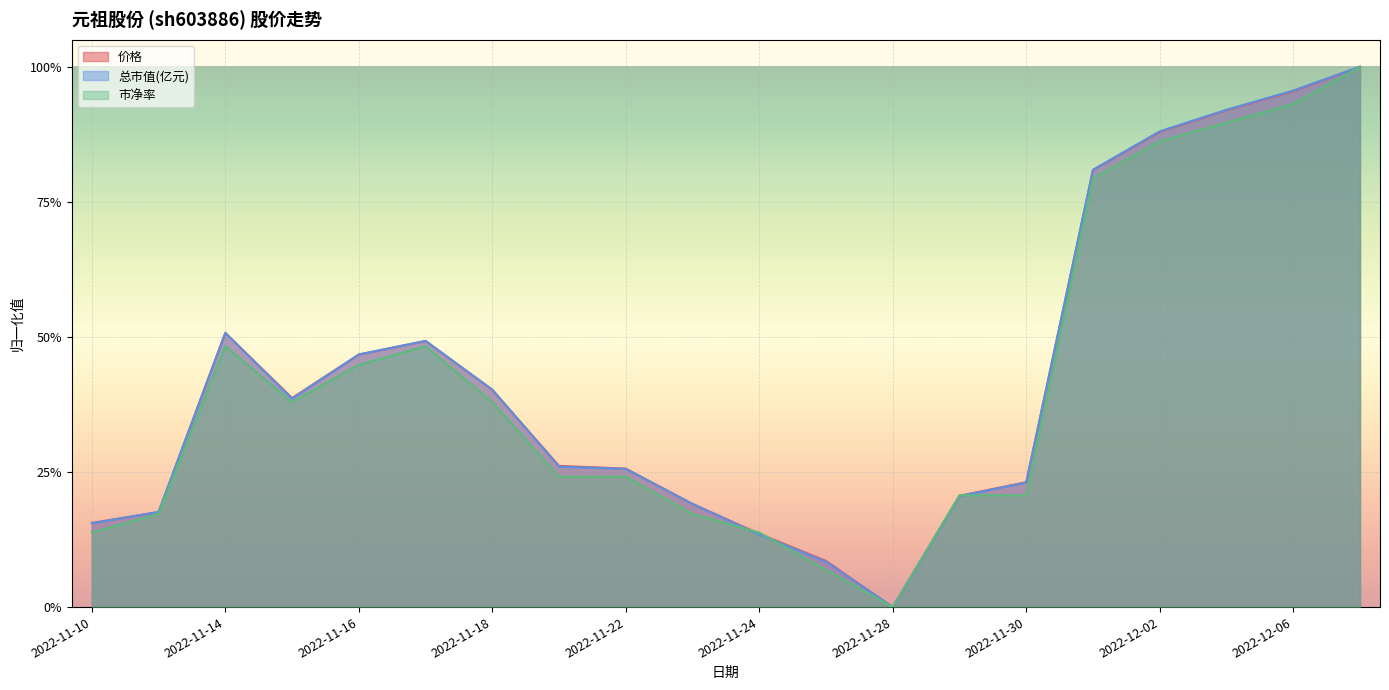

Which category has the lowest value across all series?

2022-11-28